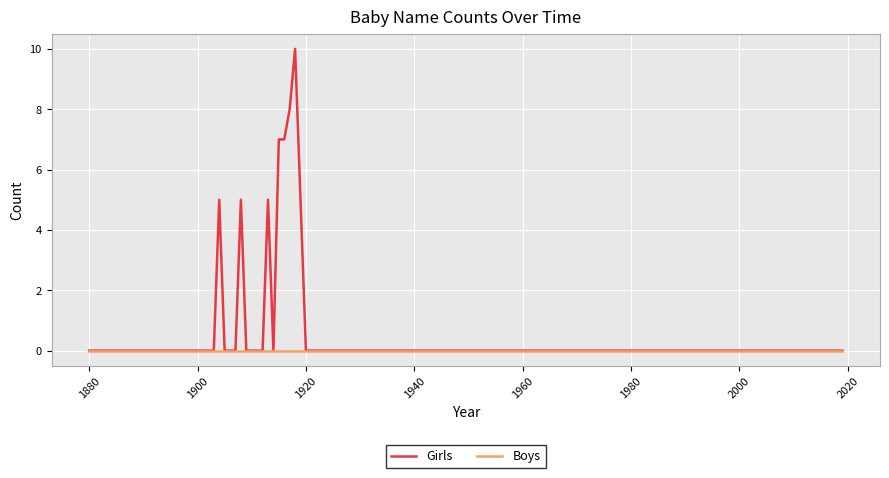

How many distinct data groups are displayed?

2